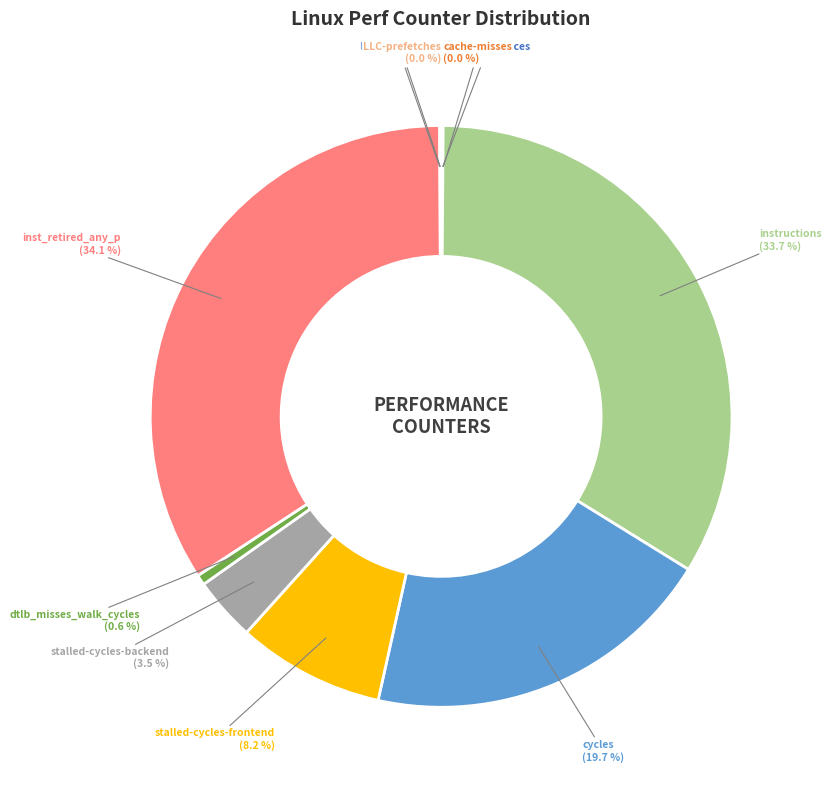

Is there any slice that represents more than half of the pie?

No